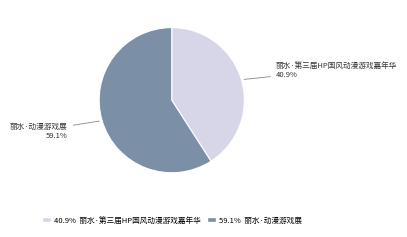

Is there any slice that represents more than half of the pie?

Yes